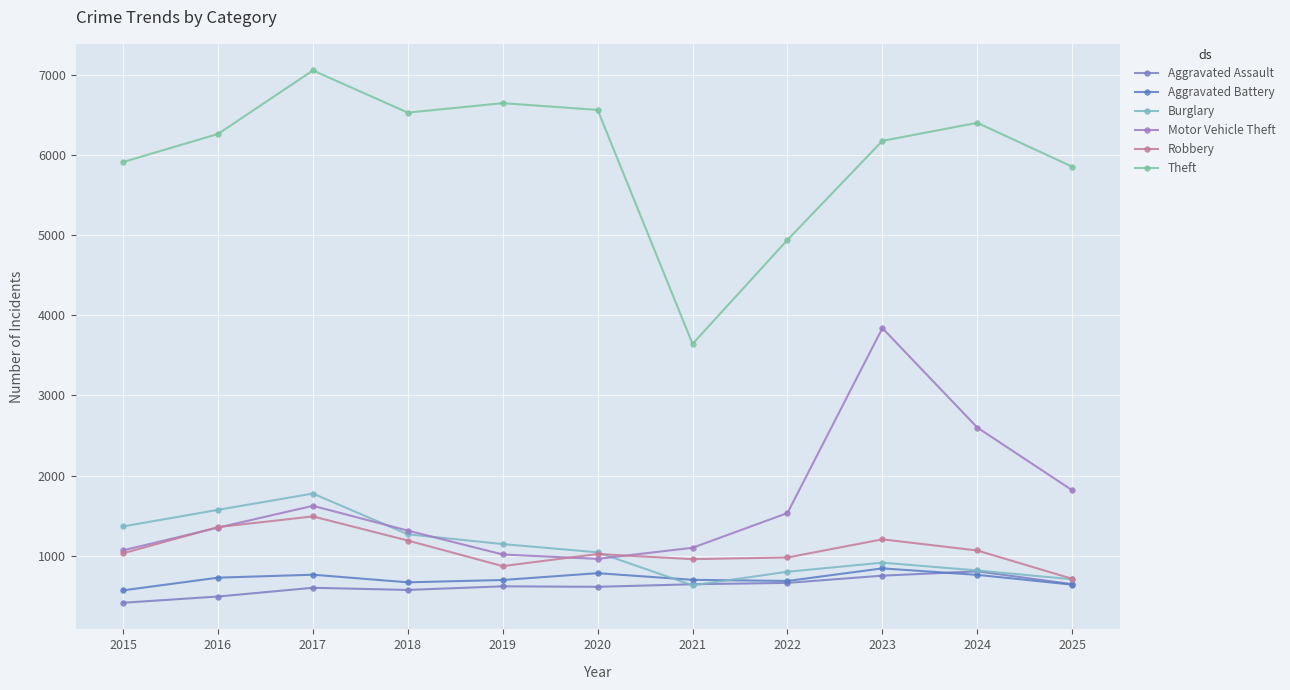

Which category has the lowest value in the Burglary series?

2021